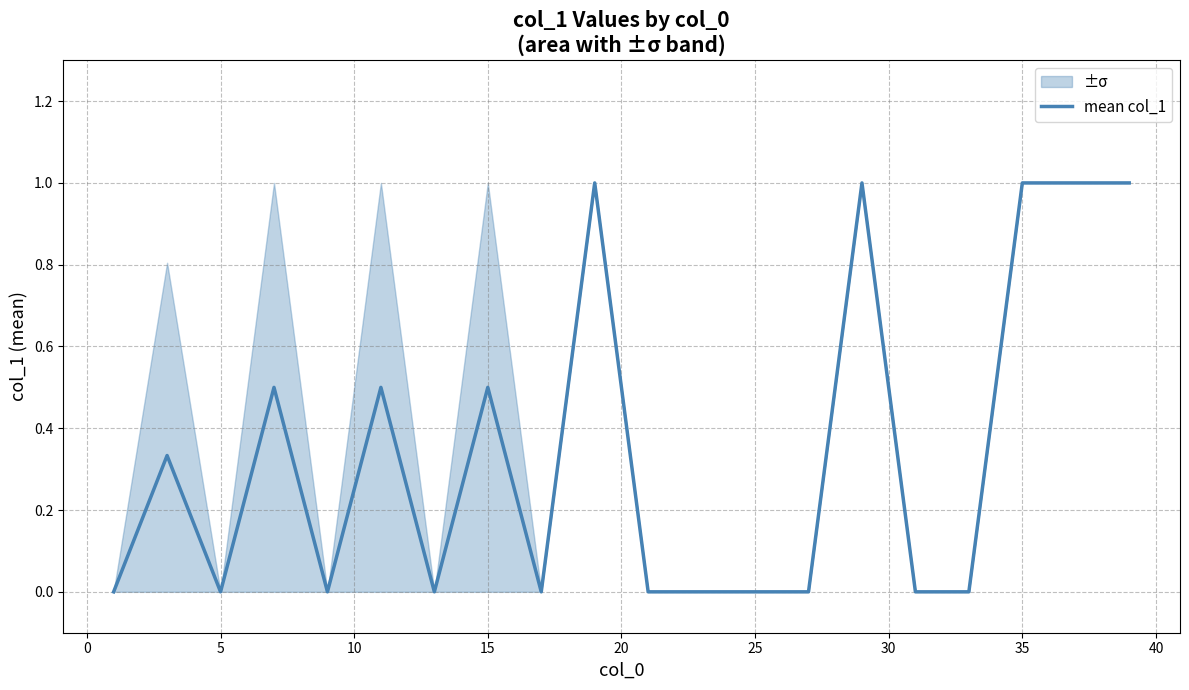

Count the values in the range 0 to 1.

20